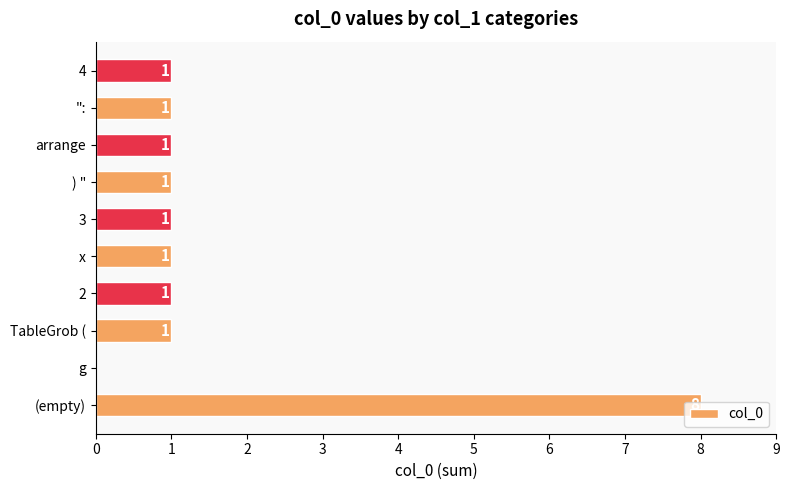

How many categories are shown in the chart?

10